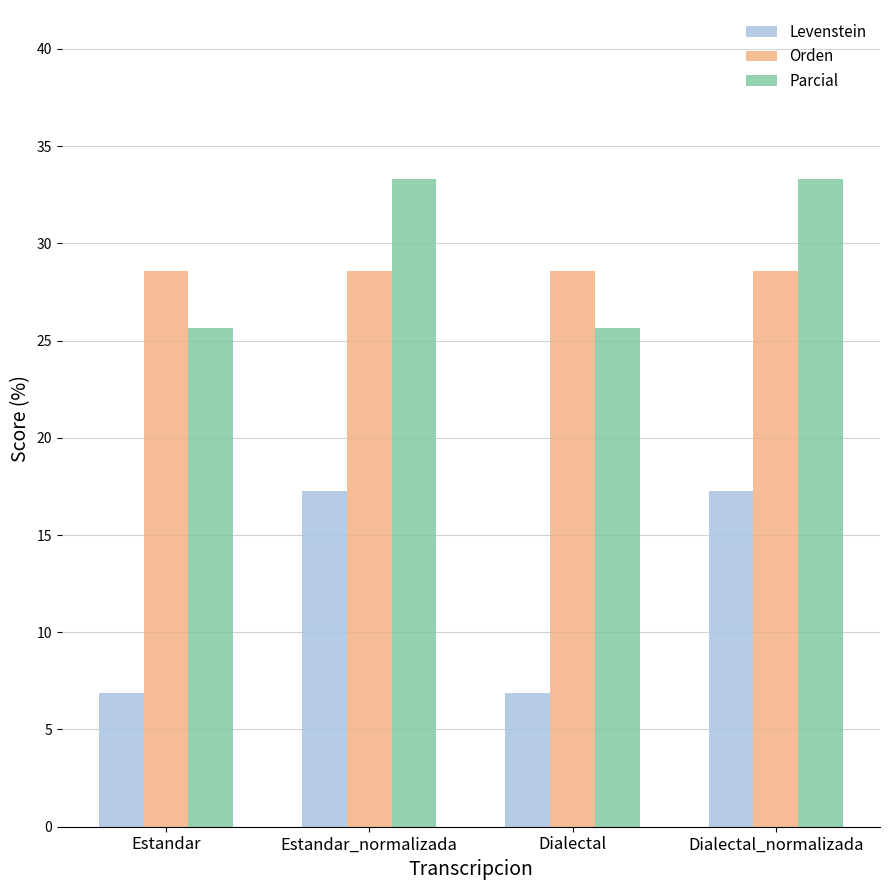

What is the greatest value displayed?

33.3